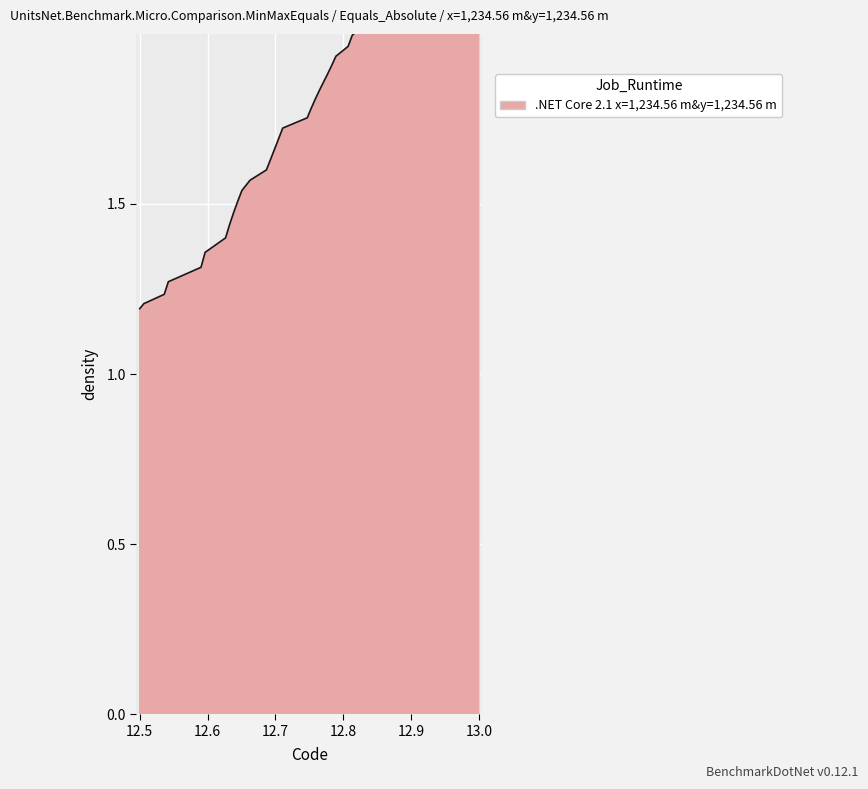

What is the approximate value at 61?

2.0